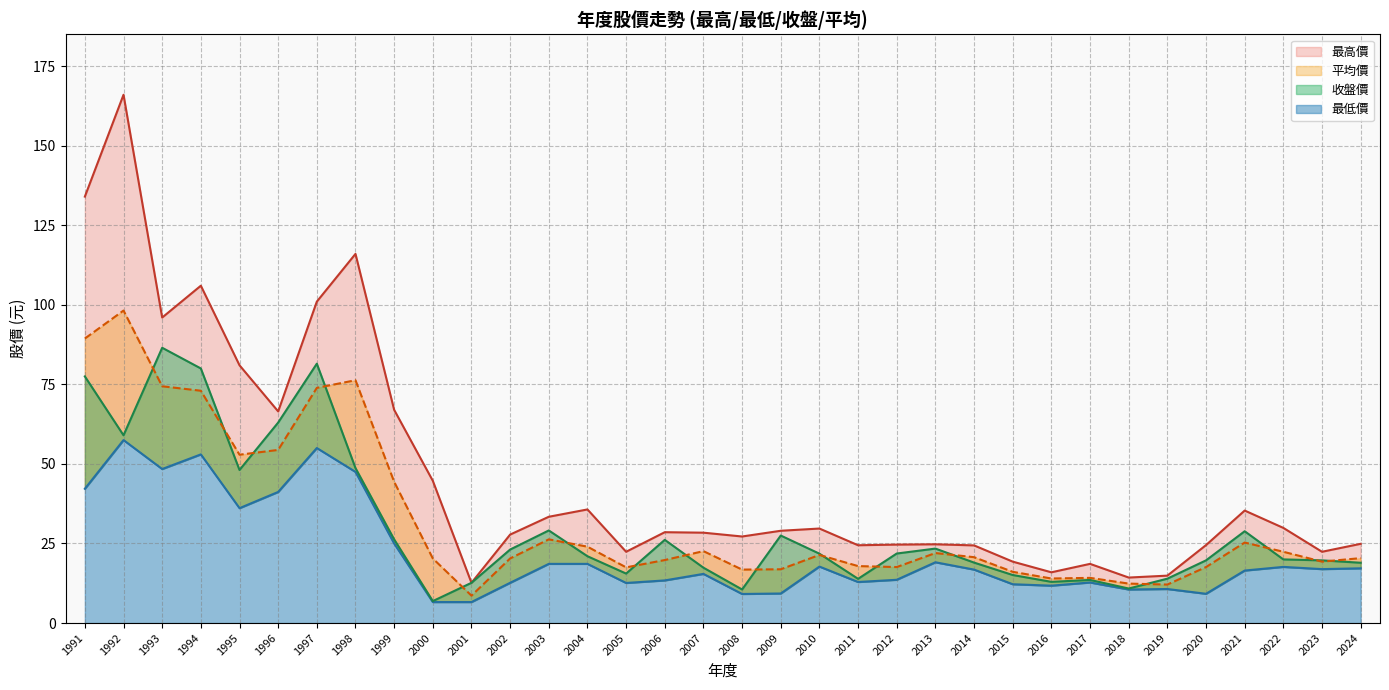

True or false: 最低價 and 平均價 intersect in this chart.

False